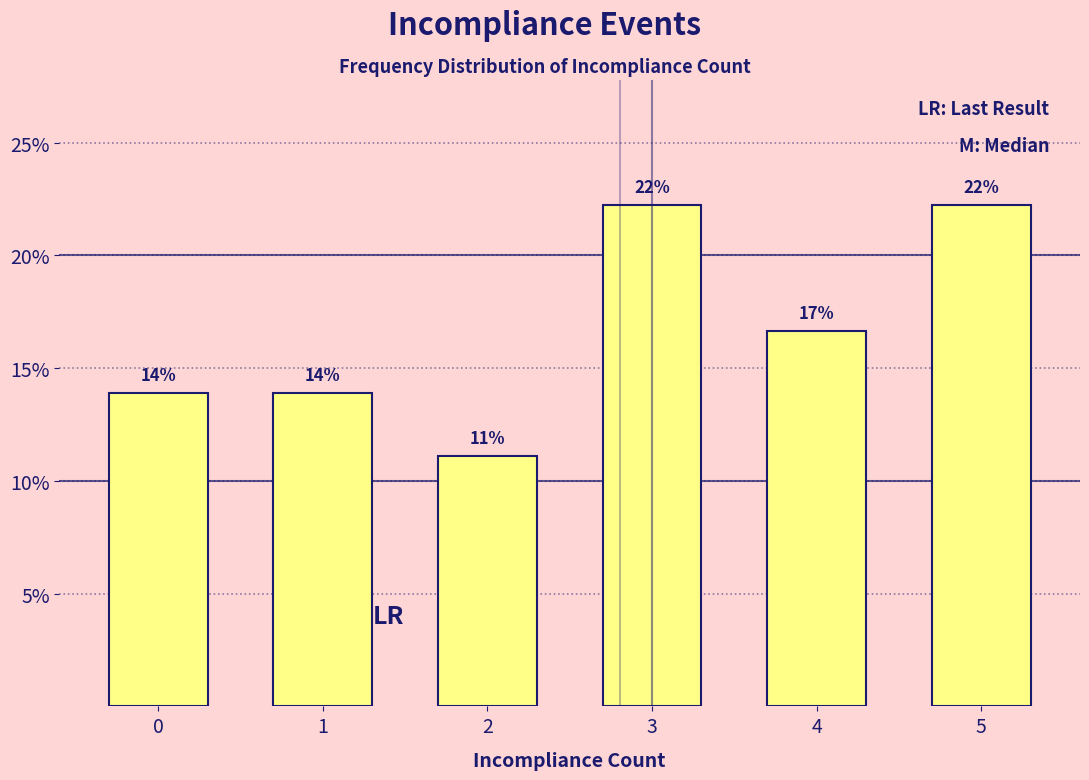

How many bars are there in total?

6